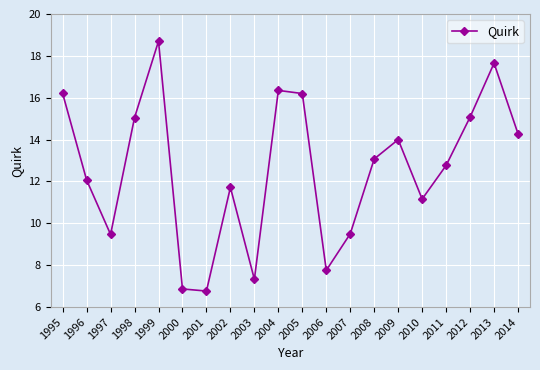

What is the maximum value shown in the chart?

18.7